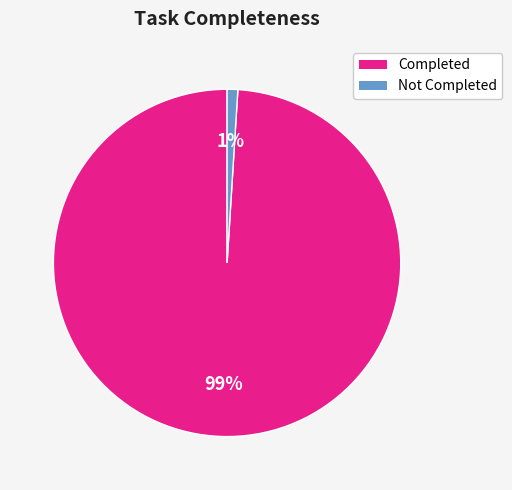

Is there any slice that represents more than half of the pie?

Yes